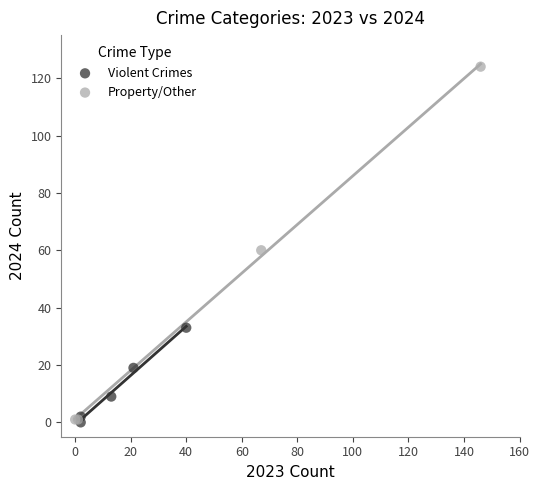

Which series has the largest Y range (max minus min)?

Property/Other